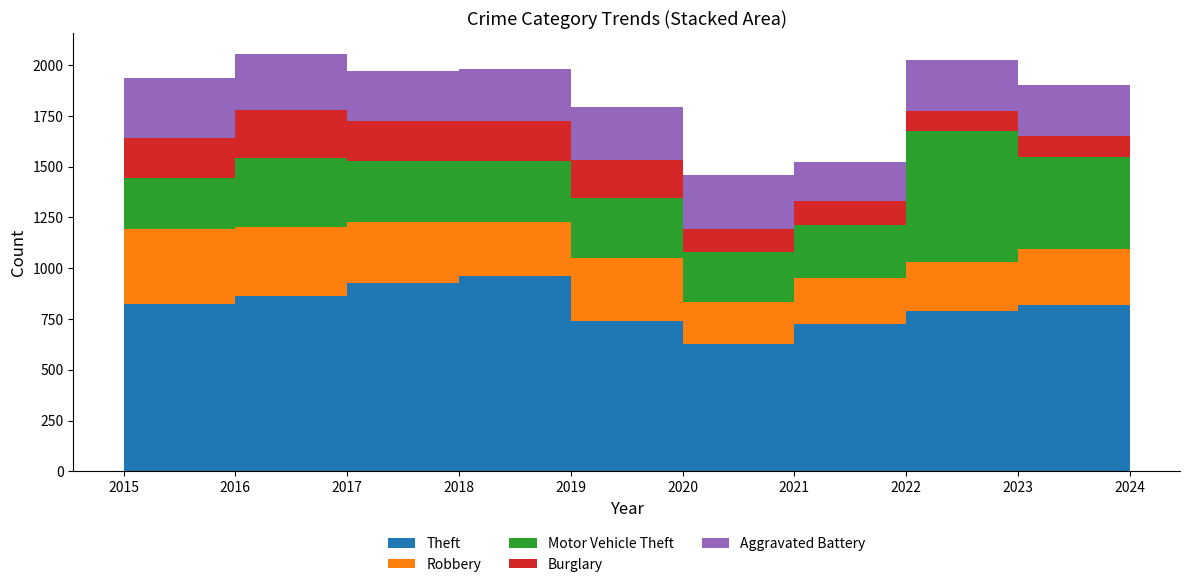

Reading left to right, what are all the values shown in this chart?

Theft: 885	826	862	927	961	738	629	724	789	819
Robbery: 290	367	343	302	267	311	206	226	243	275
Motor Vehicle Theft: 266	250	337	299	300	299	246	262	643	453
Burglary: 196	197	237	197	197	184	110	120	97	106
Aggravated Battery: 208	296	277	246	256	261	266	192	252	250